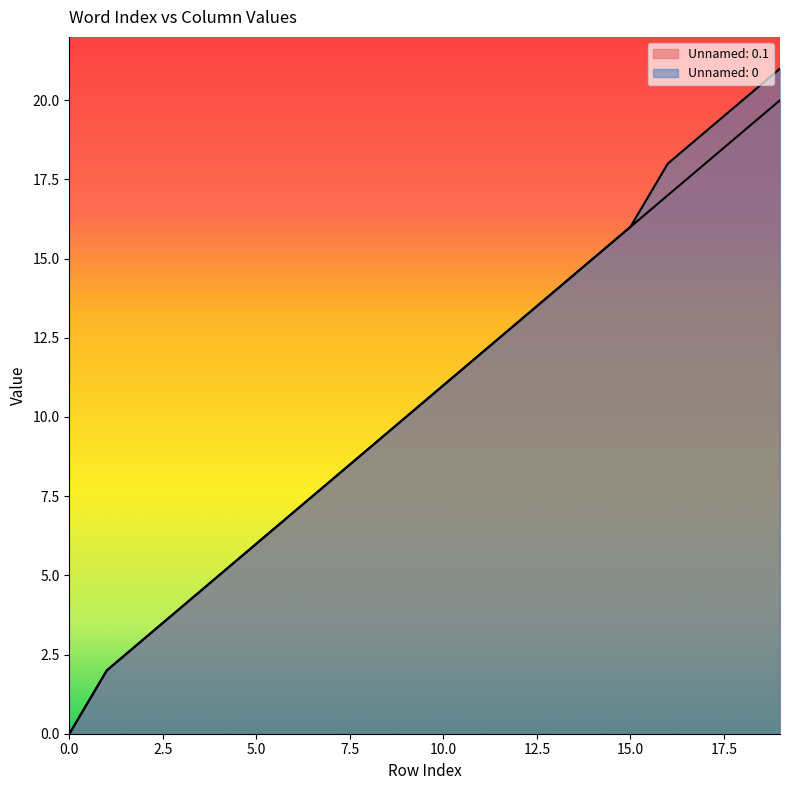

Count the number of categories in the chart.

20